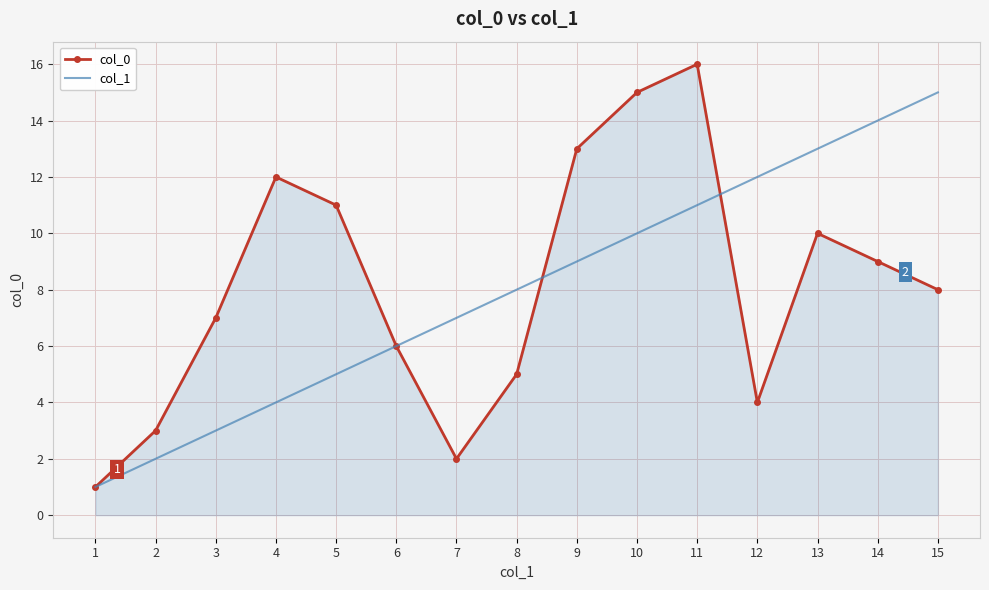

What are all the series names shown in the legend?

col_0, col_1